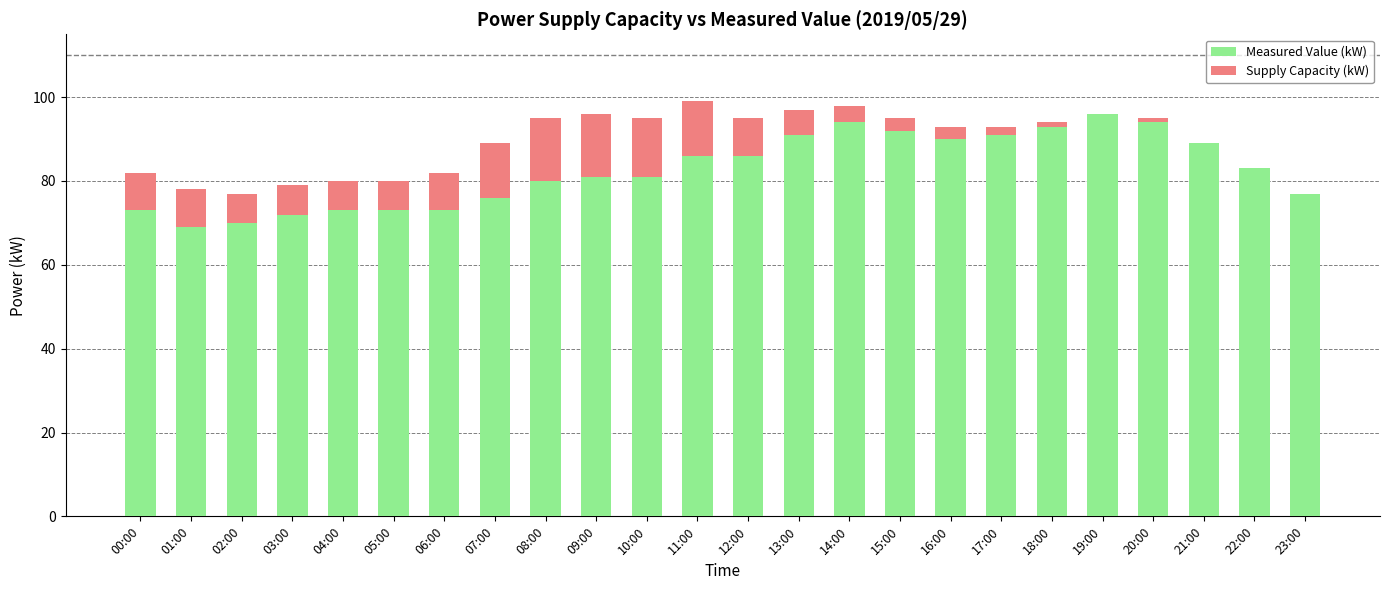

How many groups of bars are there?

24